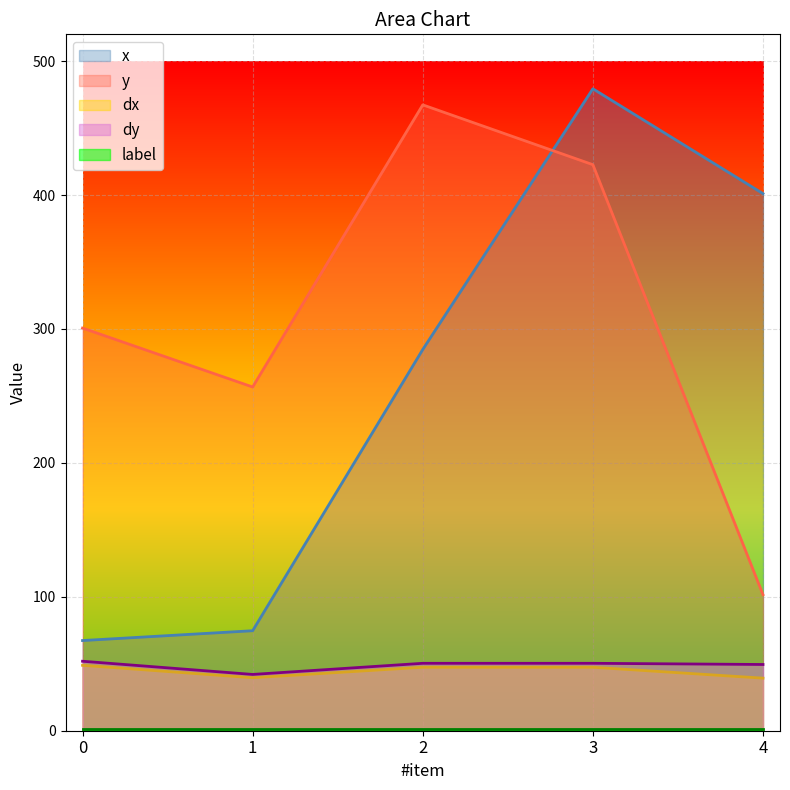

What is the value of the dx point at the 2nd from the left?

39.6